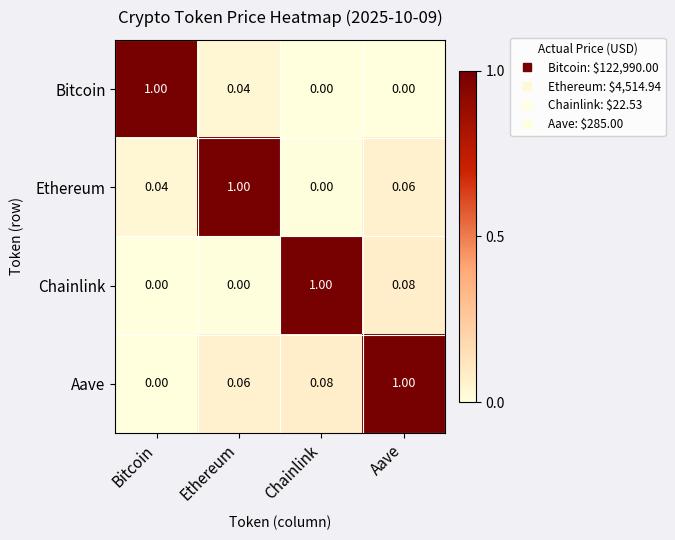

At which label is Ethereum closest to 0?

Chainlink